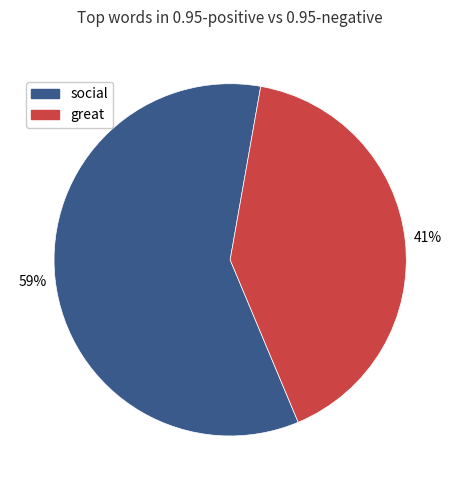

To the nearest percent, what is the difference between the largest and smallest slice percentages?

18%